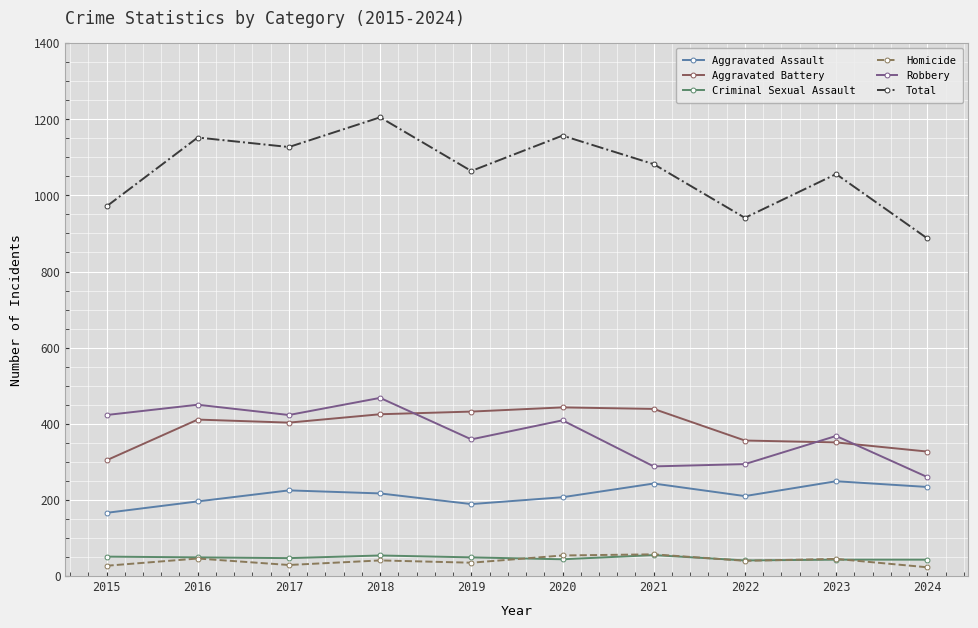

Which series changed the most between 2022 and 2023?

Total